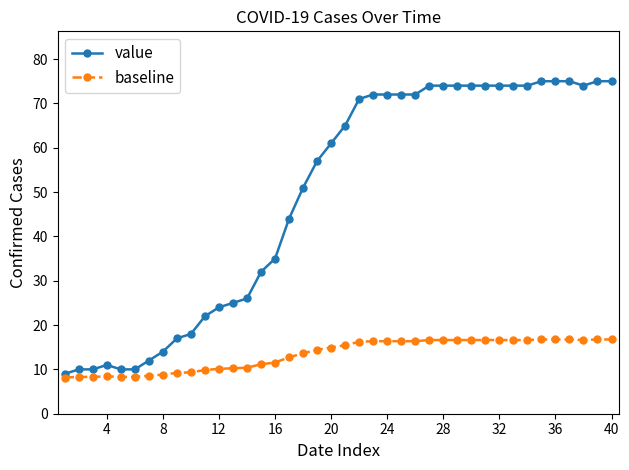

True or false: value and baseline cross at least once.

False